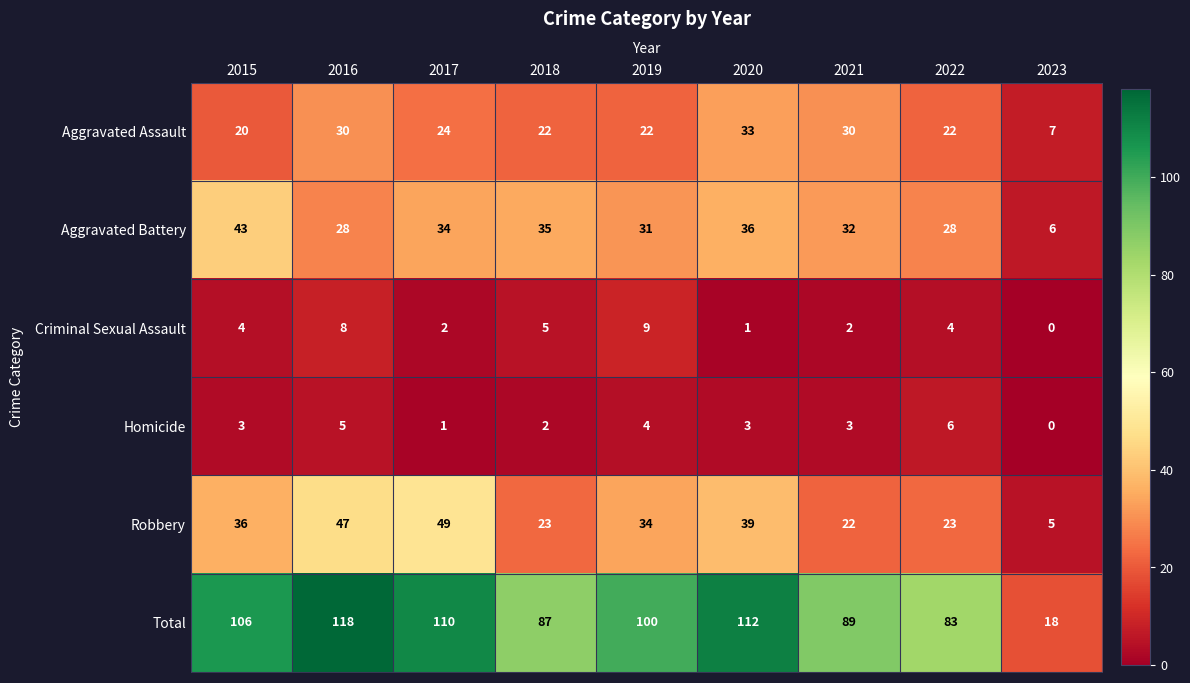

What is the greatest value displayed?

118